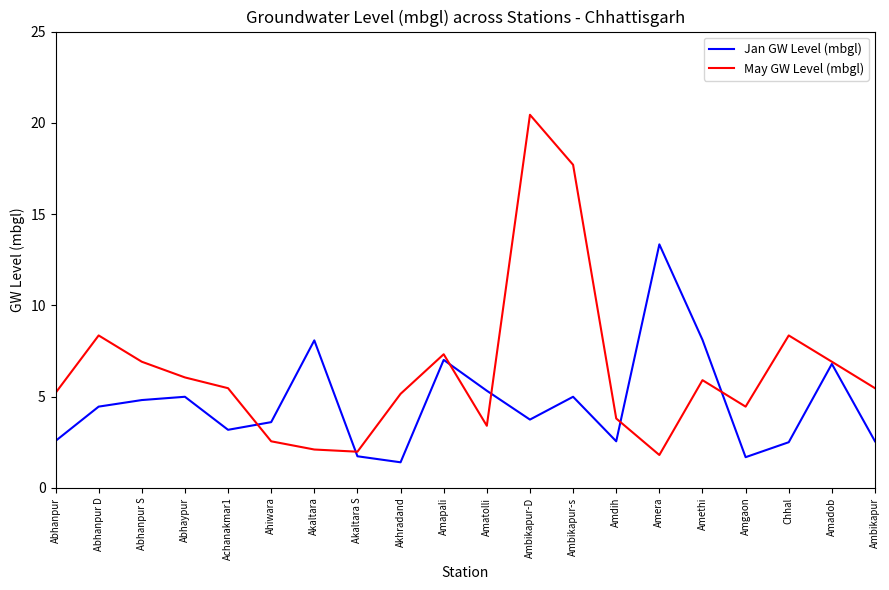

At which category does the chart reach its minimum across all series?

Akhradand